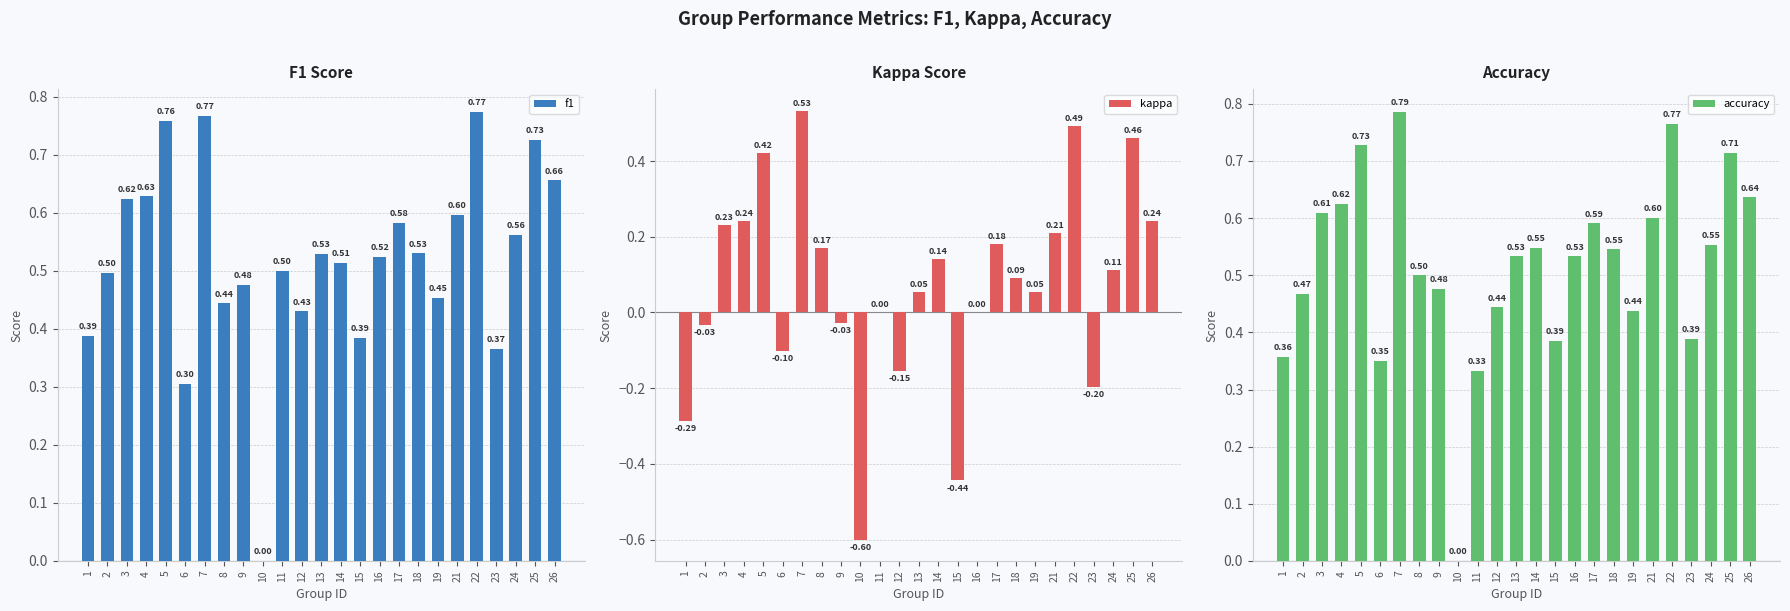

At how many categories does at least one series exceed 0?

24